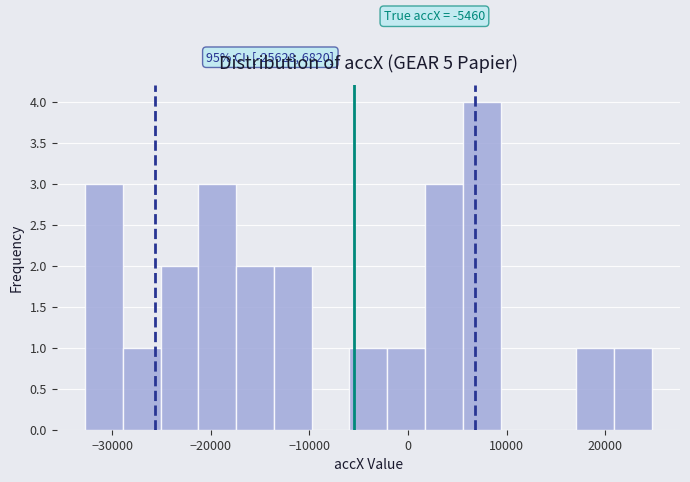

Read against the x-axis, roughly where is the centre of the tallest bar?

7000